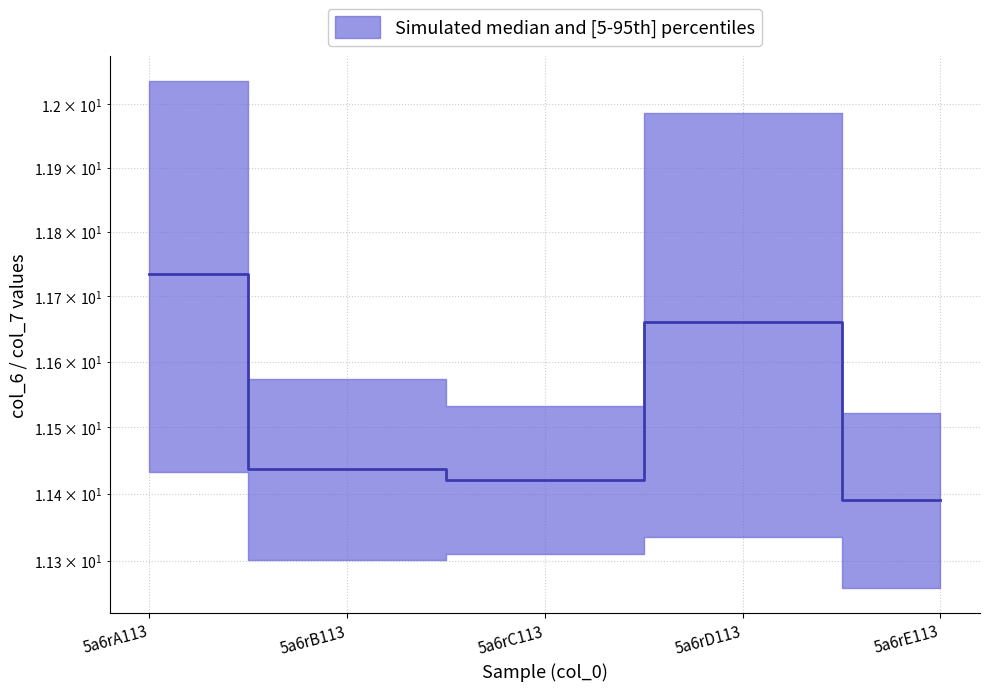

What is the average value?

11.5